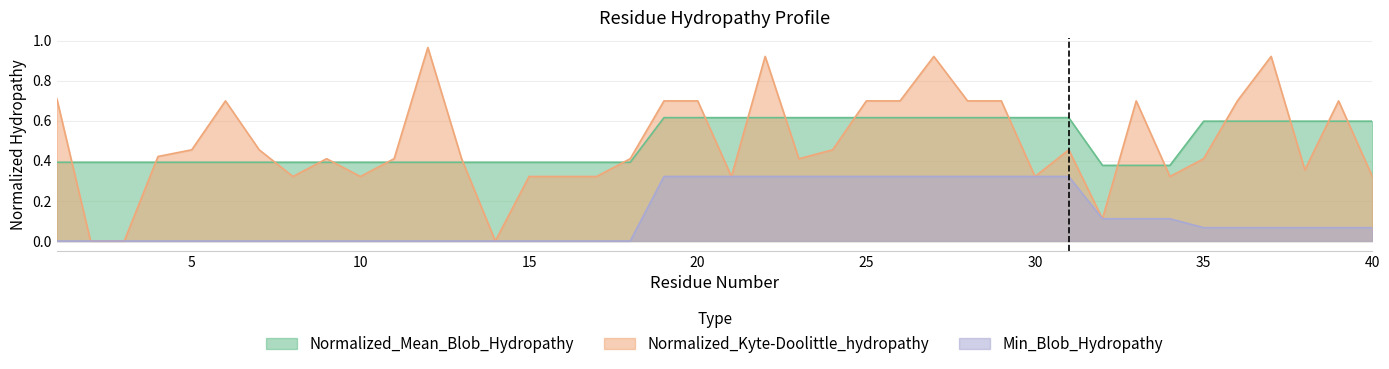

Reading left to right, transcribe all the data shown in this chart.

Normalized_Mean_Blob_Hydropathy: 0.4	0.4	0.4	0.4	0.4	0.4	0.4	0.4	0.4	0.4	0.4	0.4	0.4	0.4	0.4	0.4	0.4	0.4	0.6	0.6	0.6	0.6	0.6	0.6	0.6	0.6	0.6	0.6	0.6	0.6	0.6	0.4	0.4	0.4	0.6	0.6	0.6	0.6	0.6	0.6
Normalized_Kyte-Doolittle_hydropathy: 0.7	0.0	-0.0	0.4	0.5	0.7	0.5	0.3	0.4	0.3	0.4	1.0	0.4	0.0	0.3	0.3	0.3	0.4	0.7	0.7	0.3	0.9	0.4	0.5	0.7	0.7	0.9	0.7	0.7	0.3	0.5	0.1	0.7	0.3	0.4	0.7	0.9	0.4	0.7	0.3
Min_Blob_Hydropathy: 0.0	0.0	0.0	0.0	0.0	0.0	0.0	0.0	0.0	0.0	0.0	0.0	0.0	0.0	0.0	0.0	0.0	0.0	0.3	0.3	0.3	0.3	0.3	0.3	0.3	0.3	0.3	0.3	0.3	0.3	0.3	0.1	0.1	0.1	0.1	0.1	0.1	0.1	0.1	0.1